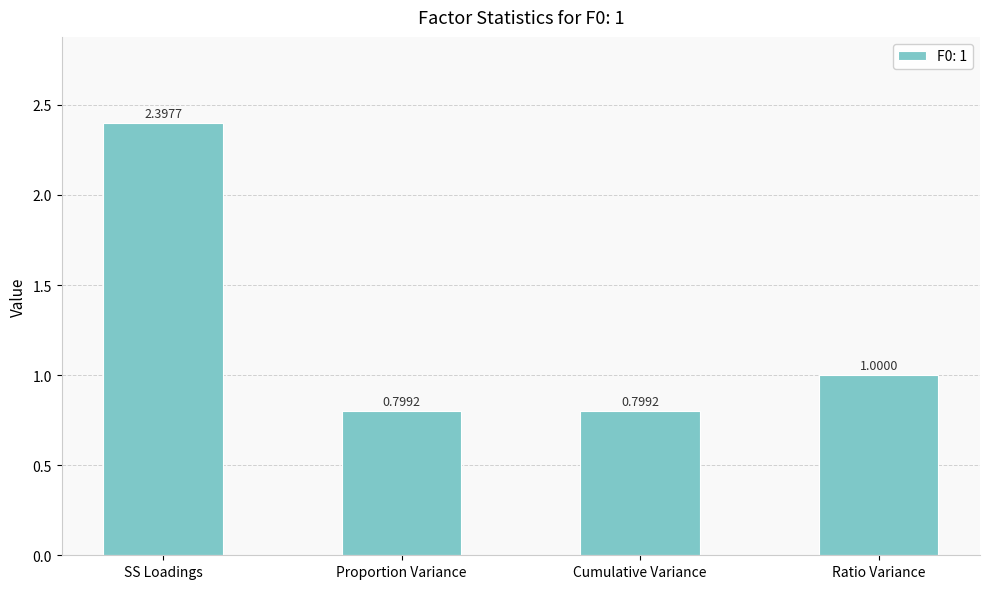

Reading right to left, extract all data points from this chart.

Ratio Variance=1.0	Cumulative Variance=0.8	Proportion Variance=0.8	SS Loadings=2.4